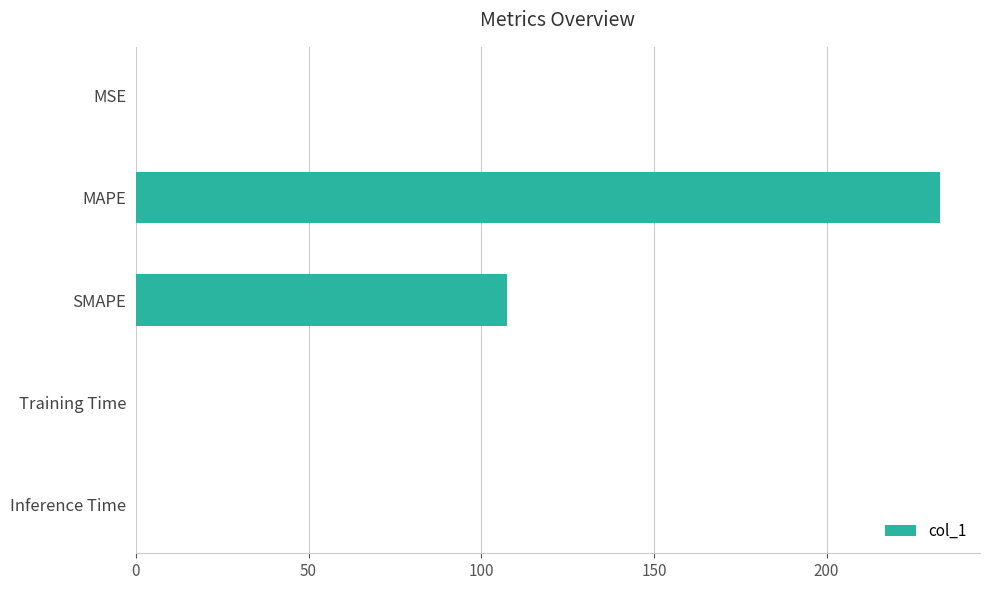

Which category has the highest value across all series?

MAPE